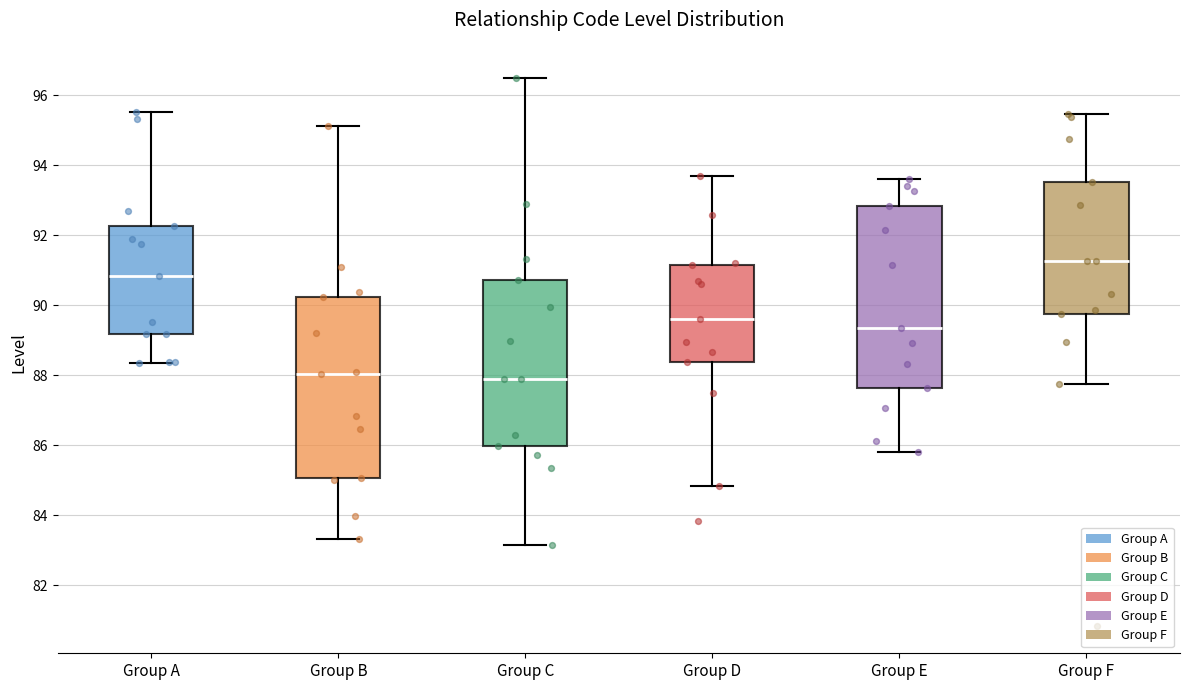

Where does the upper whisker of the box for Group C end on the y-axis? The values are not printed on the chart, so give them approximately, as read against the axis.

96.4